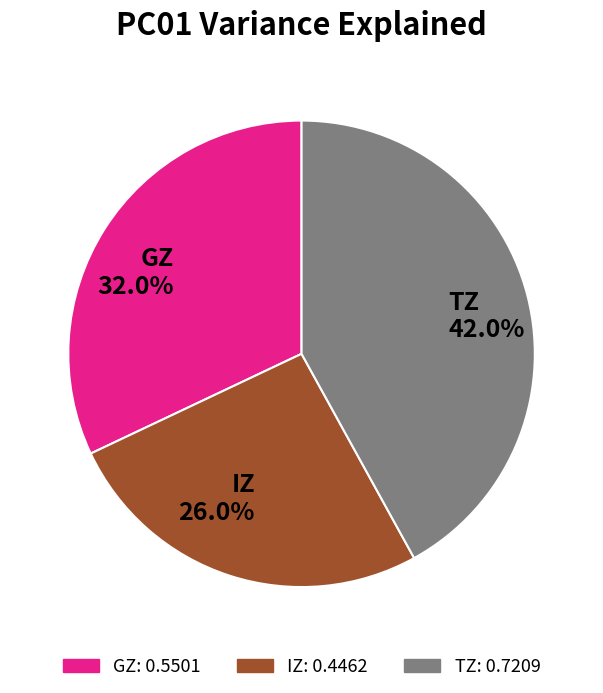

To the nearest percent, what portion does GZ represent?

32%